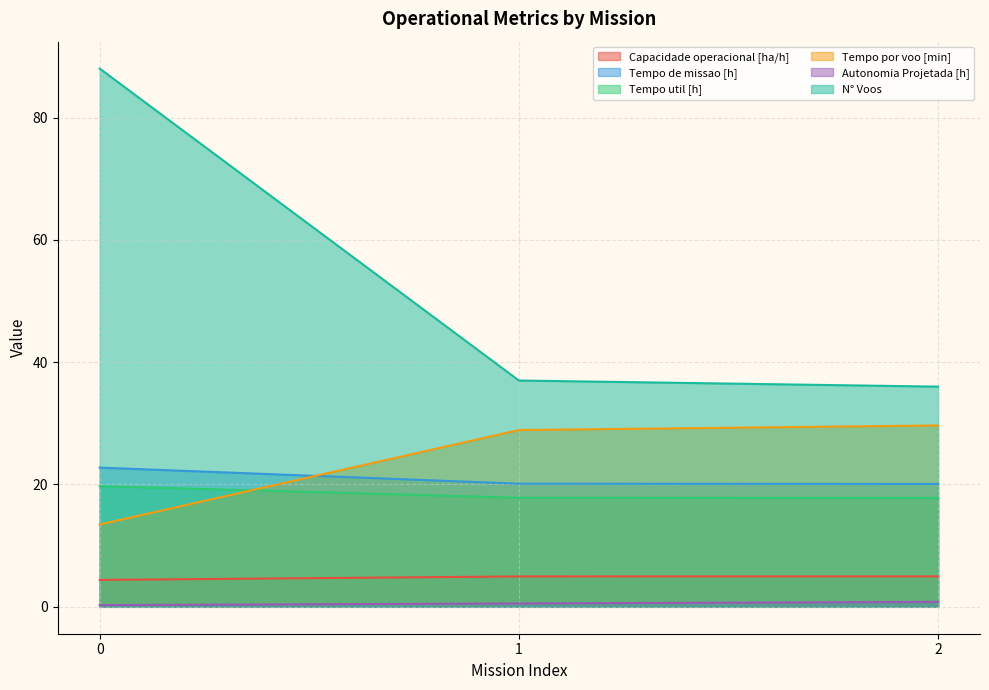

At 2, list the series in order from smallest to largest.

Autonomia Projetada [h], Capacidade operacional [ha/h], Tempo util [h], Tempo de missao [h], Tempo por voo [min], N° Voos